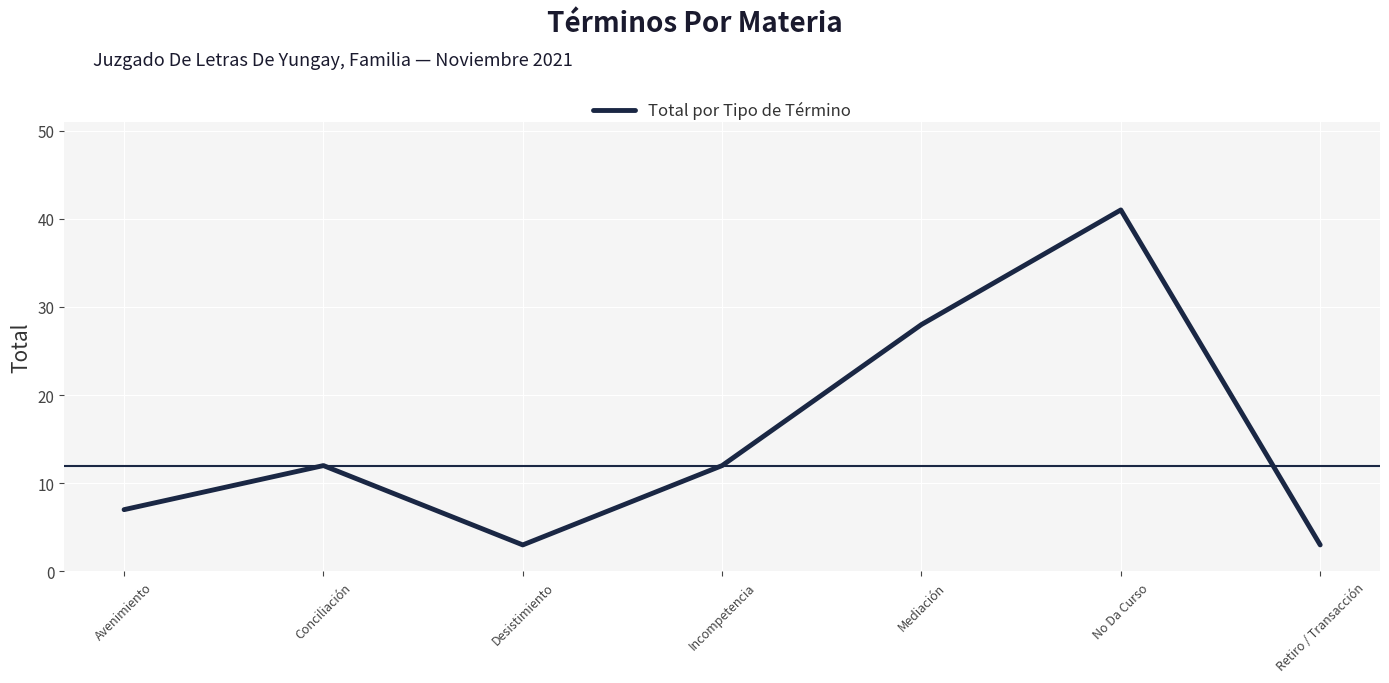

What is the difference between the values at No Da Curso and Mediación?

13